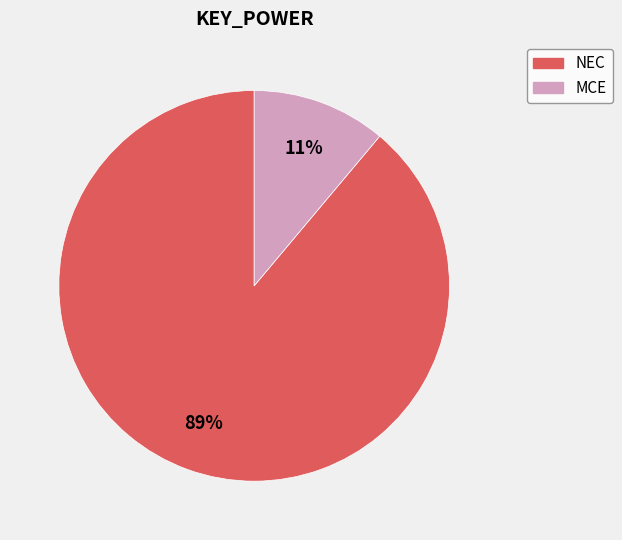

Combined, do NEC and MCE account for over 50%?

Yes